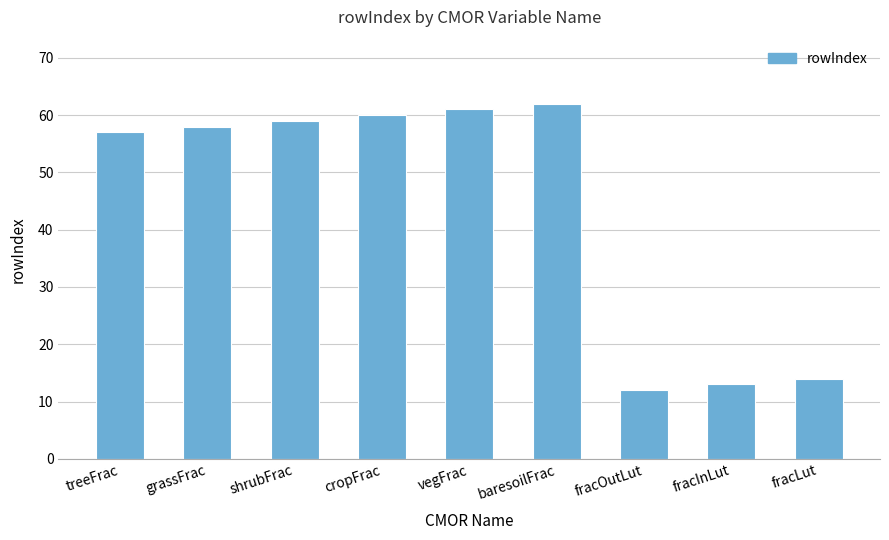

True or false: the data shows 23 at fracLut.

False